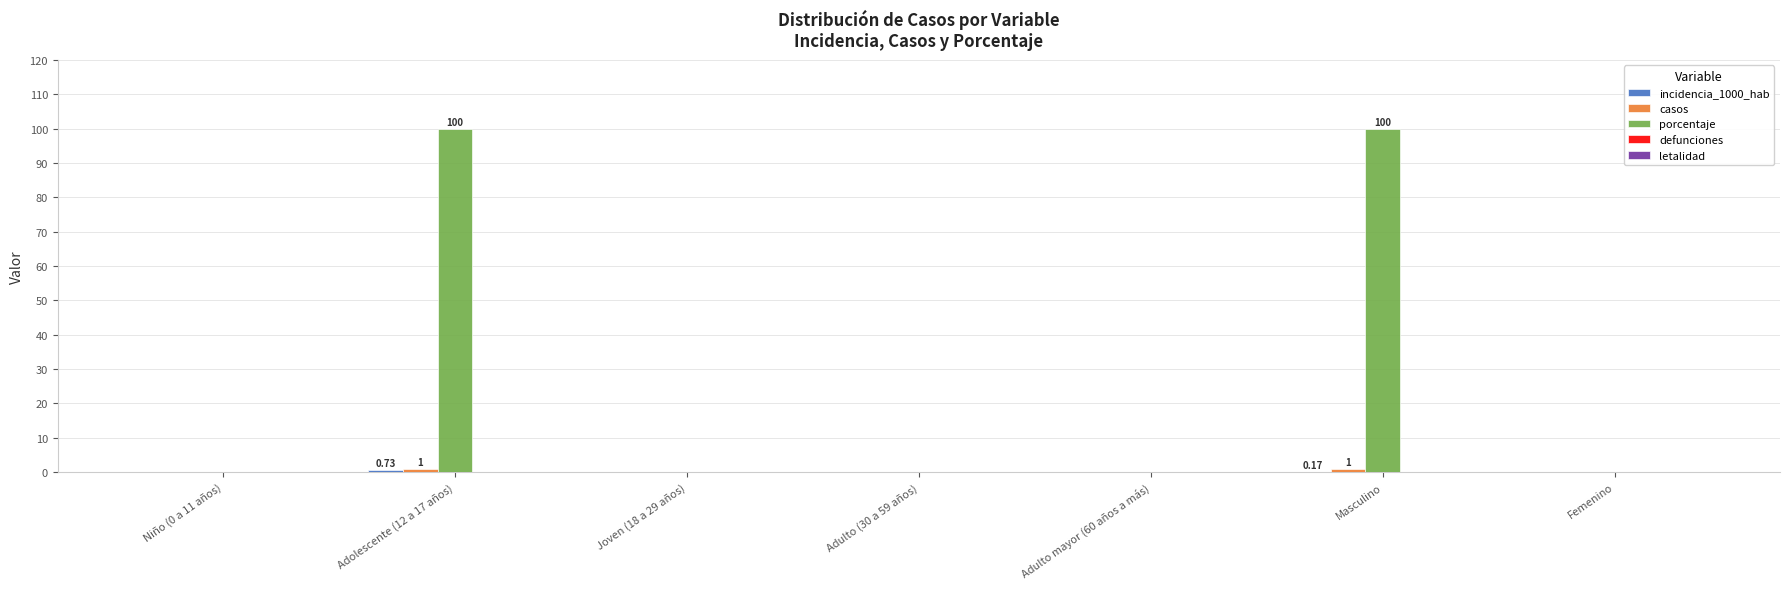

Which series has the largest total across all categories?

porcentaje